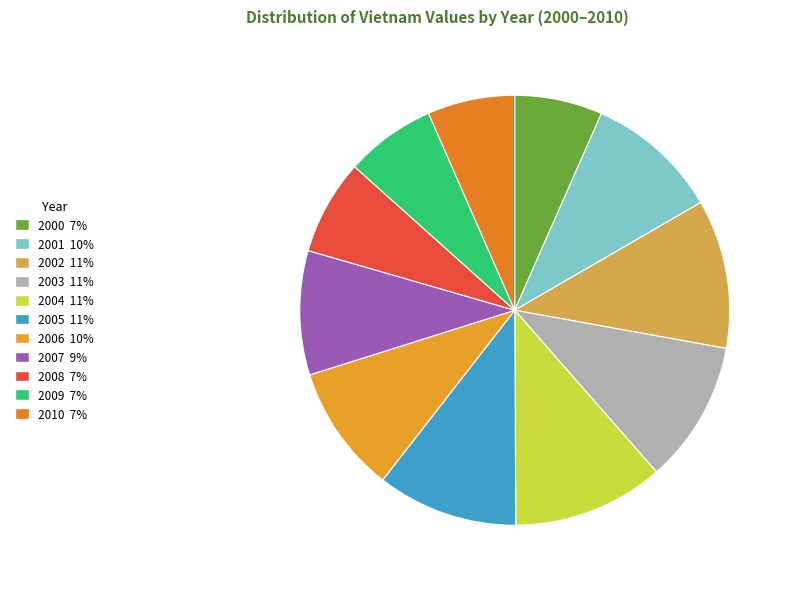

True or false: 2010 accounts for 7% of the total.

True